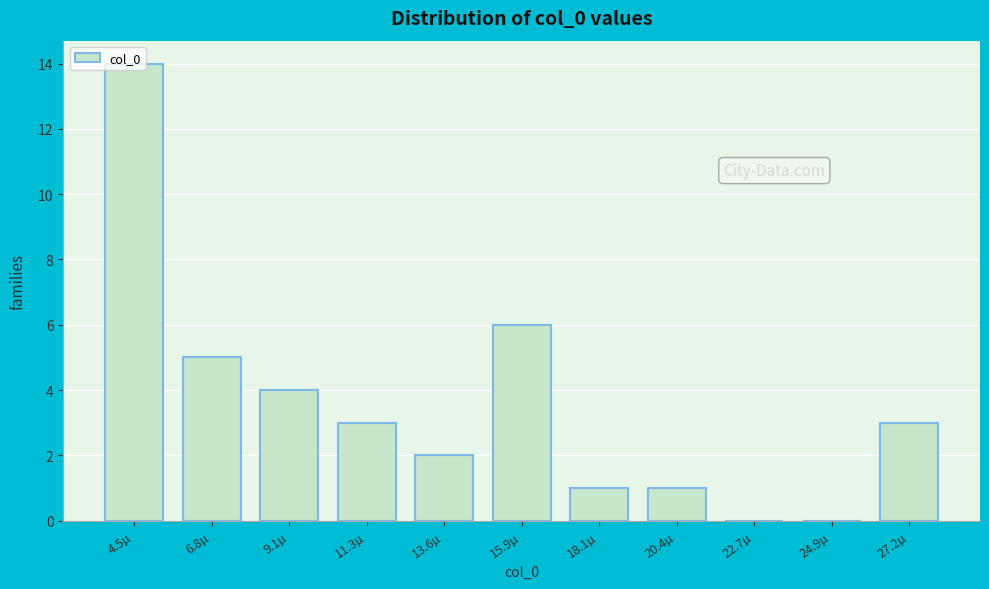

What is the greatest value displayed?

14